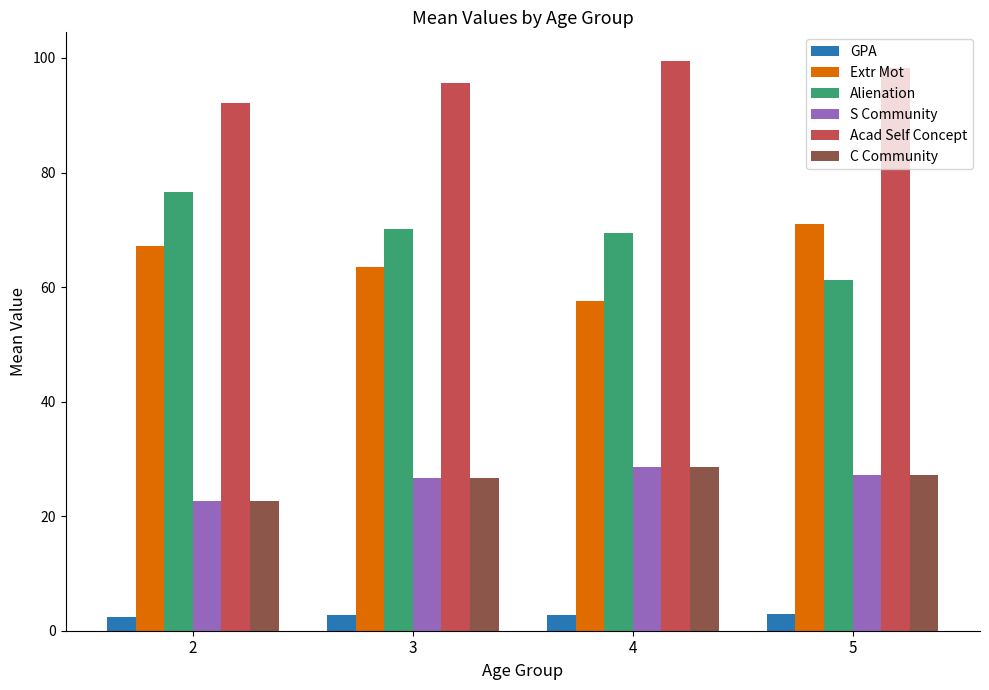

Is the value of GPA at 4 greater than the value of Acad Self Concept at 2?

No